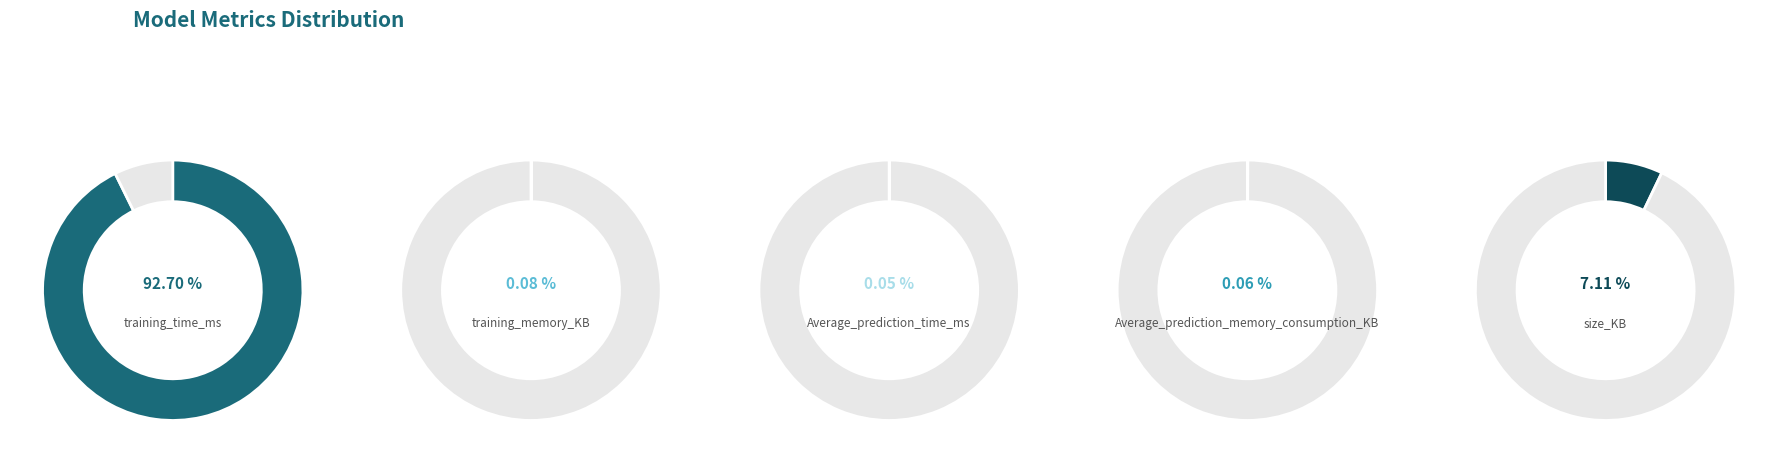

Rank the categories by value from lowest to highest.

Average_prediction_time_ms, Average_prediction_memory_consumption_KB, training_memory_KB, size_KB, training_time_ms